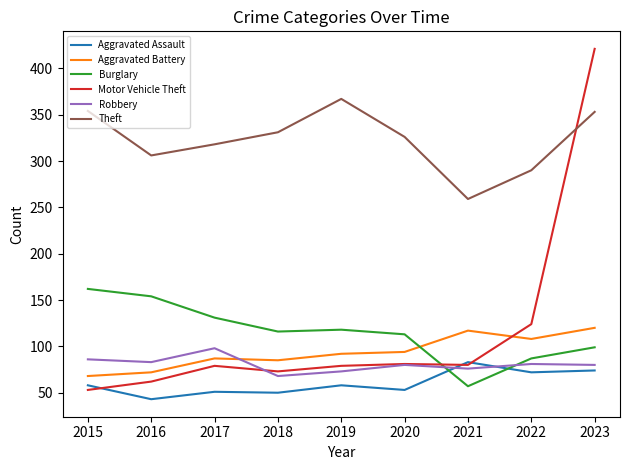

Which series has the largest total across all categories?

Theft